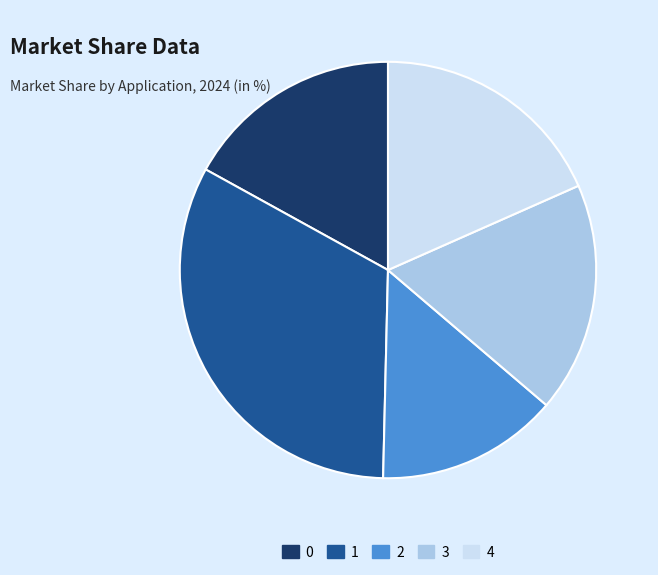

Which category has the biggest portion of the pie?

1